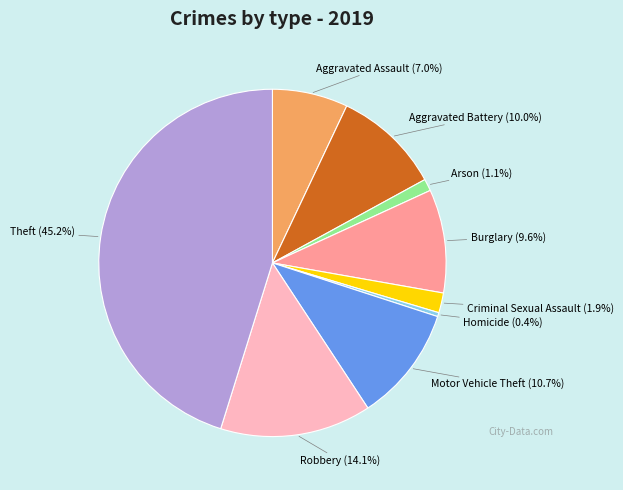

Is there any slice that represents more than half of the pie?

No